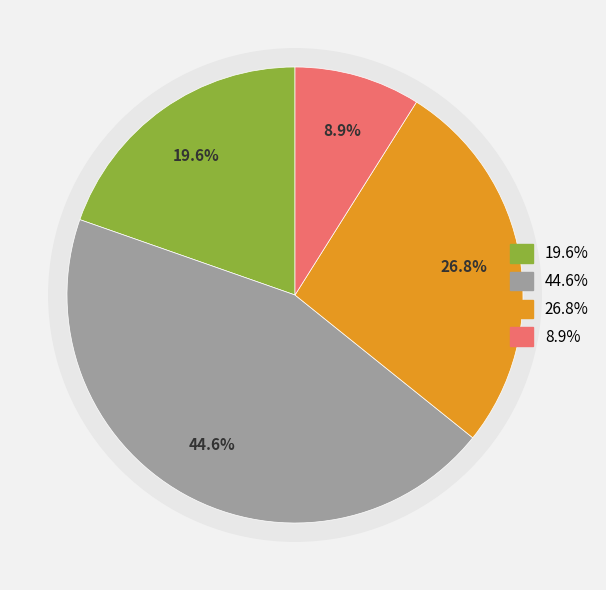

Is Export cable, km the majority of the pie?

No